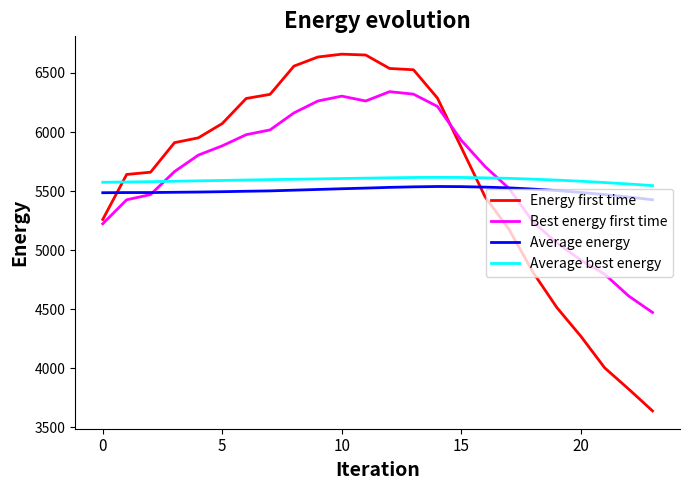

After their last crossing, which series has the higher values: Best energy first time or Energy first time?

Best energy first time